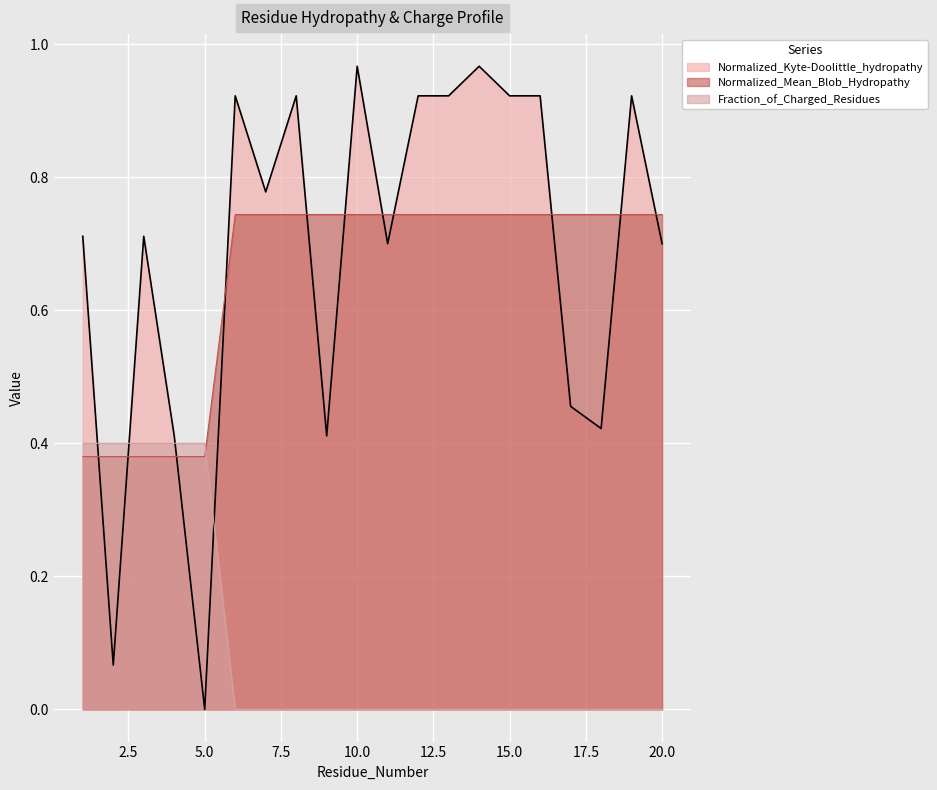

How many distinct data groups are displayed?

3